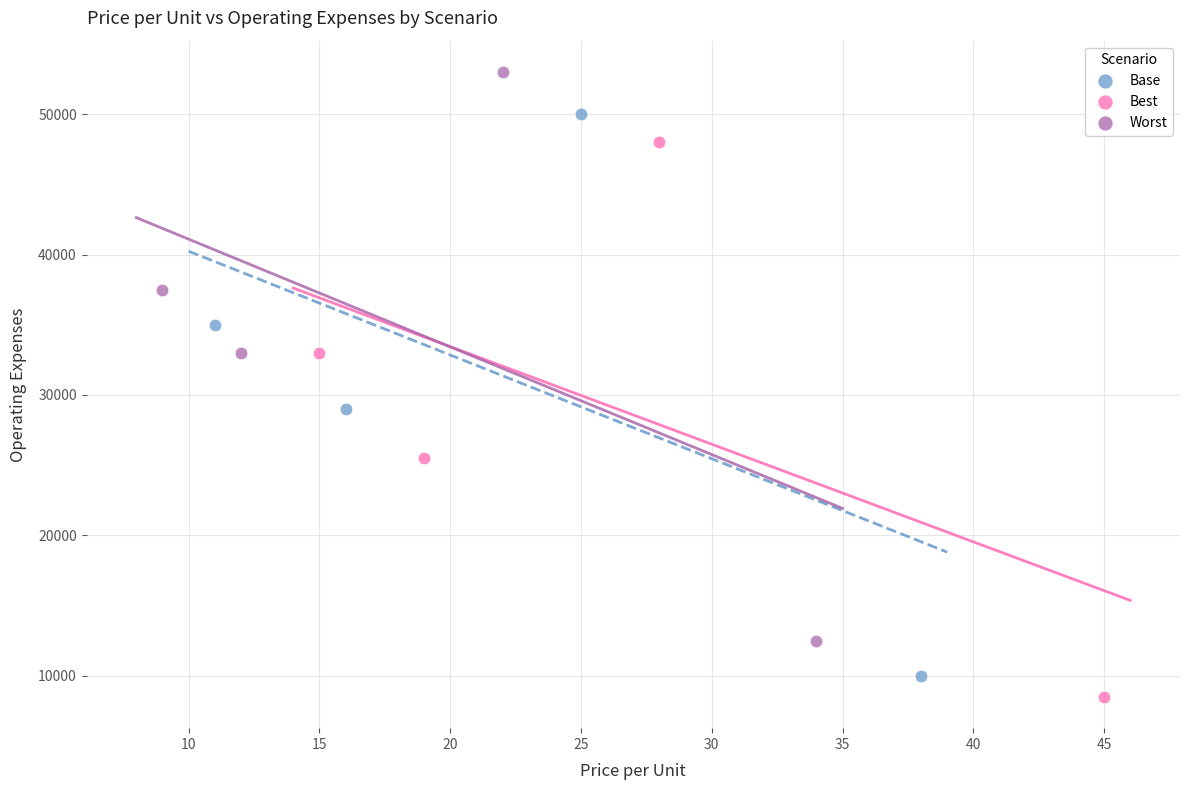

Which series has the widest spread of Y values?

Worst